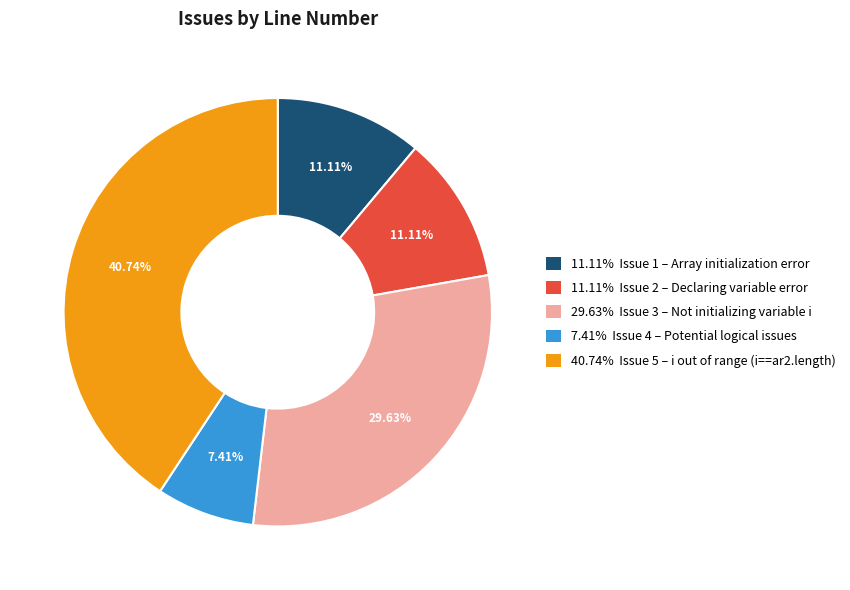

Is there any slice that represents more than half of the pie?

No